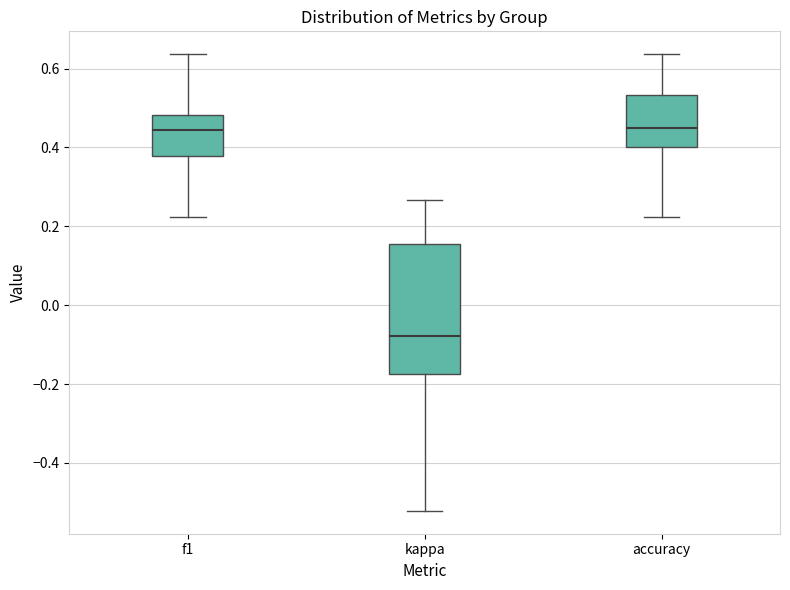

Where does the lower whisker of the box for f1 end on the y-axis? The values are not printed on the chart, so give them approximately, as read against the axis.

0.22